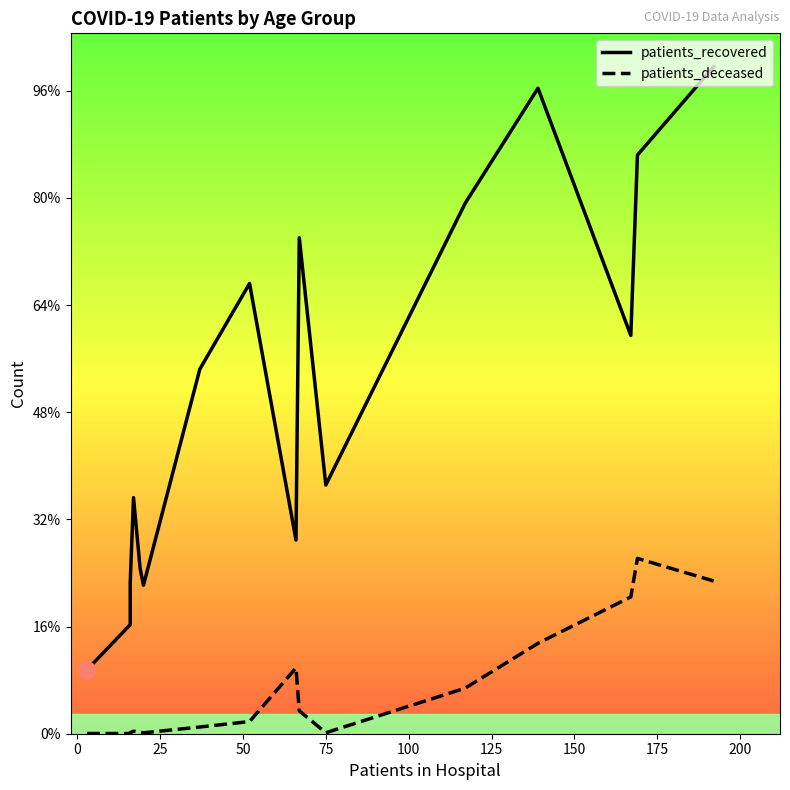

How many lines are shown in the chart?

2